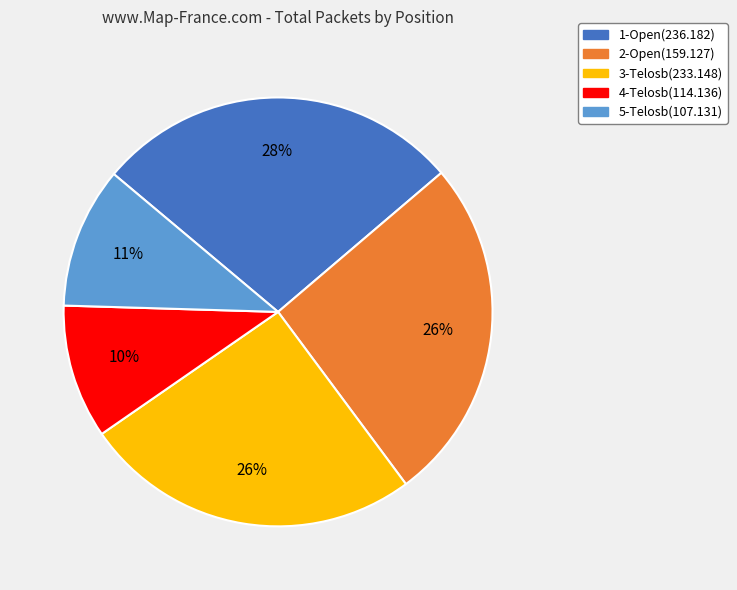

What is the smallest slice in the pie chart?

4-Telosb(114.136)